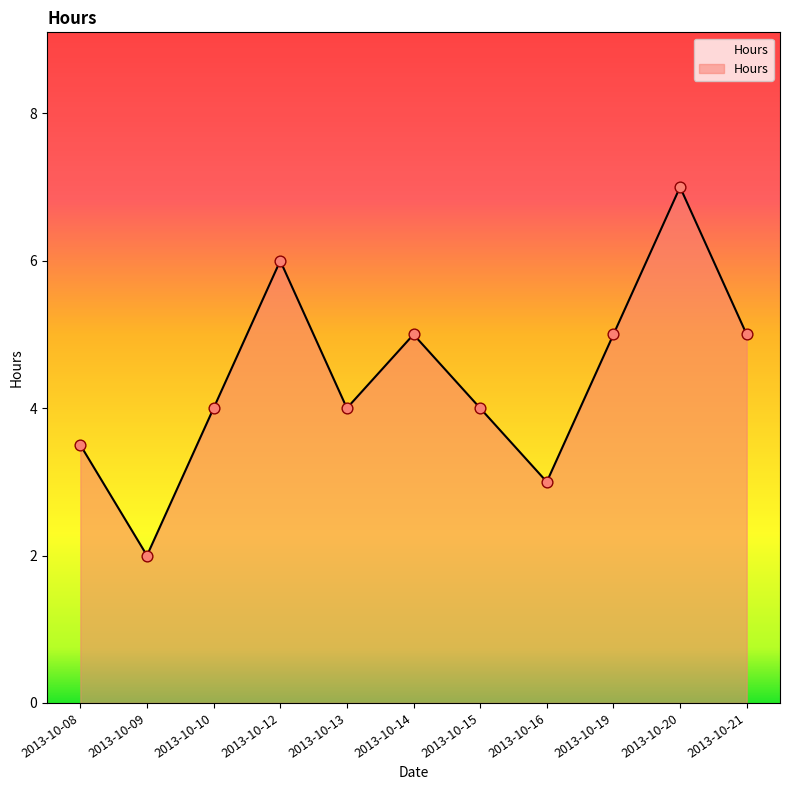

Approximately how many times larger is the value at 2013-10-20 compared to 2013-10-14?

1.4